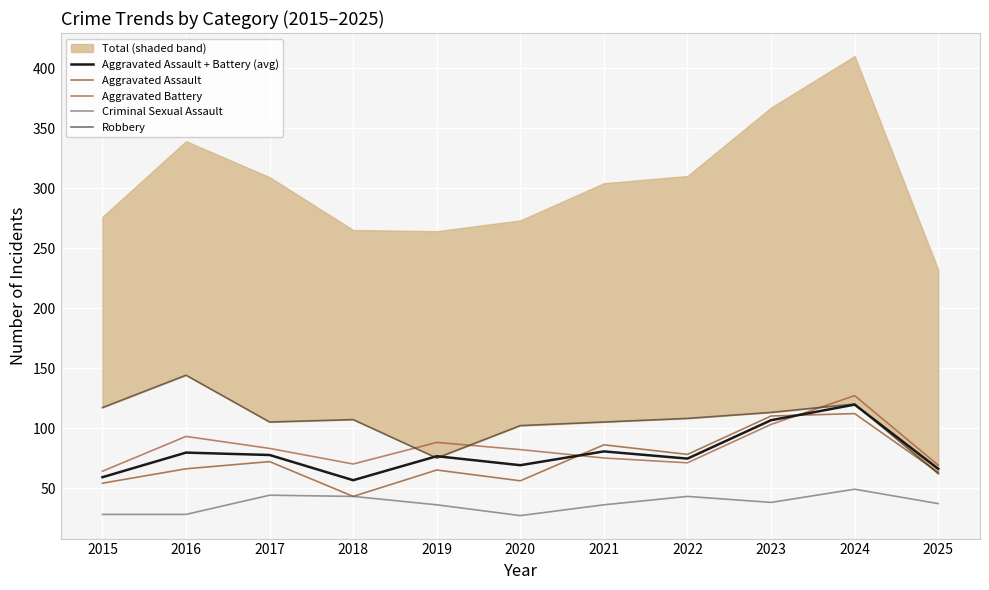

True or false: Aggravated Assault has more than 0 interior local peaks.

True